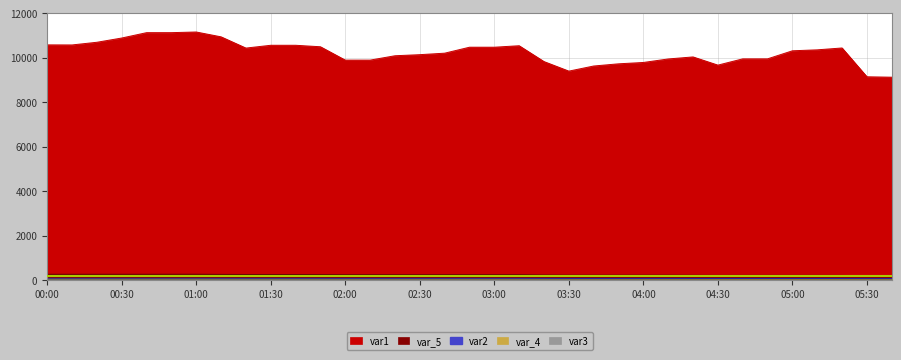

How many data points in var1 are less than 10321?

17